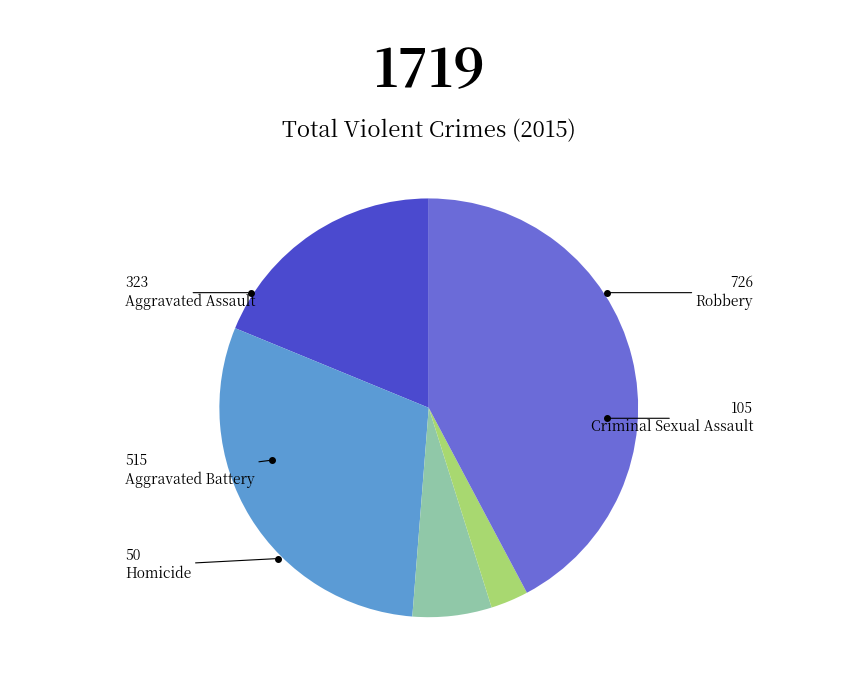

Approximately how many times larger is the value at Homicide compared to Criminal Sexual Assault?

0.5